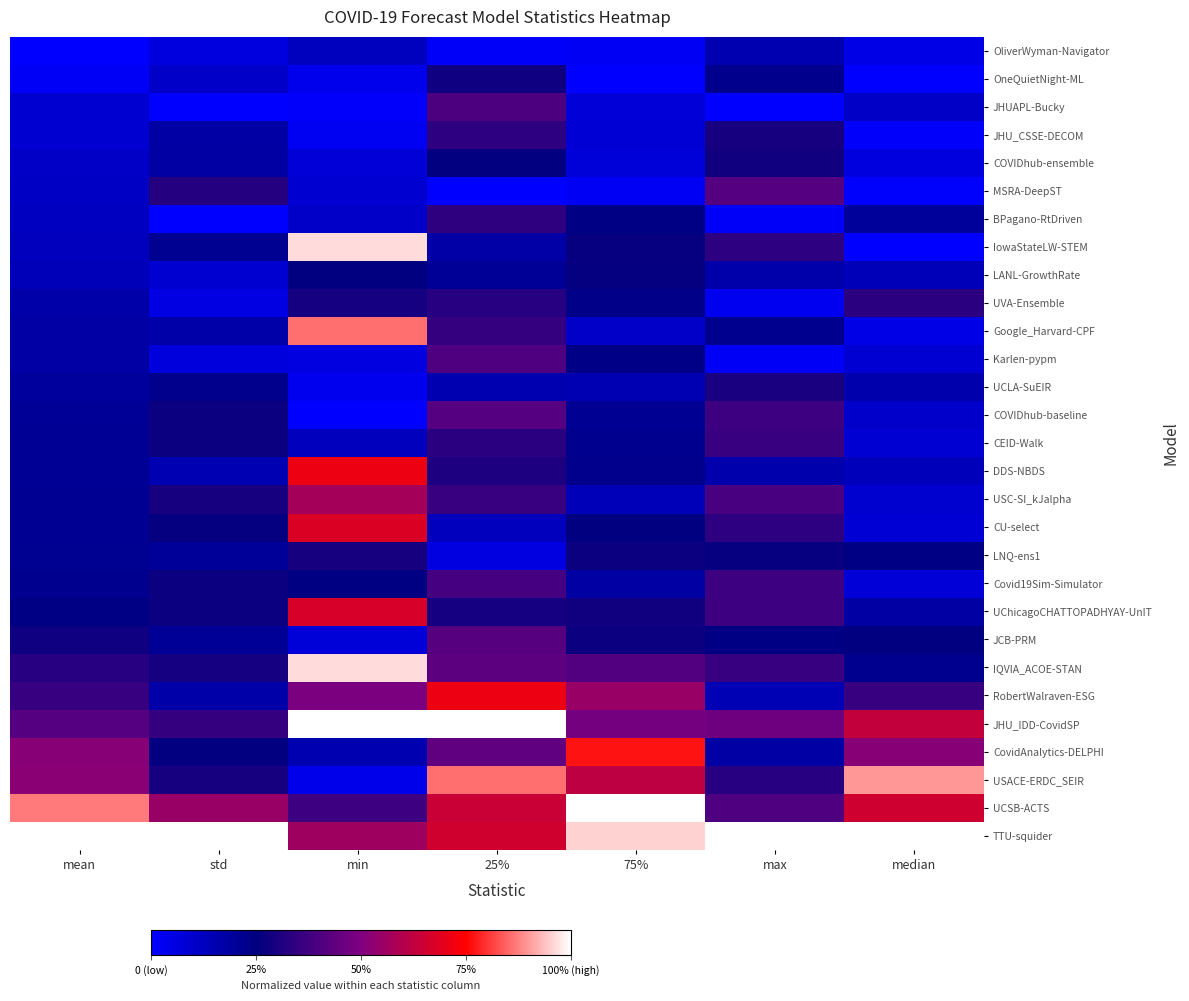

How many distinct data groups are displayed?

29